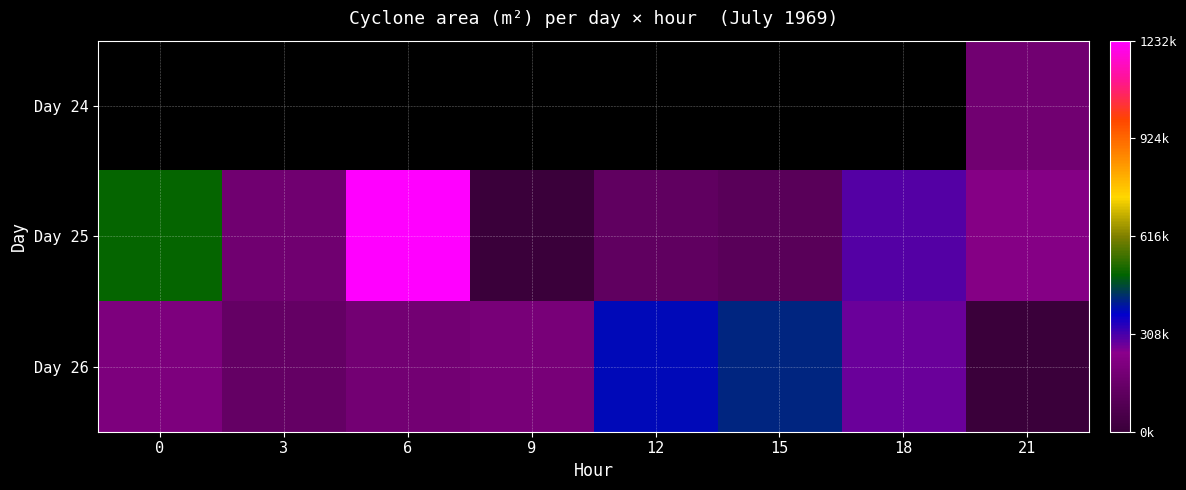

At which label does Day 26 first exceed 210000?

12